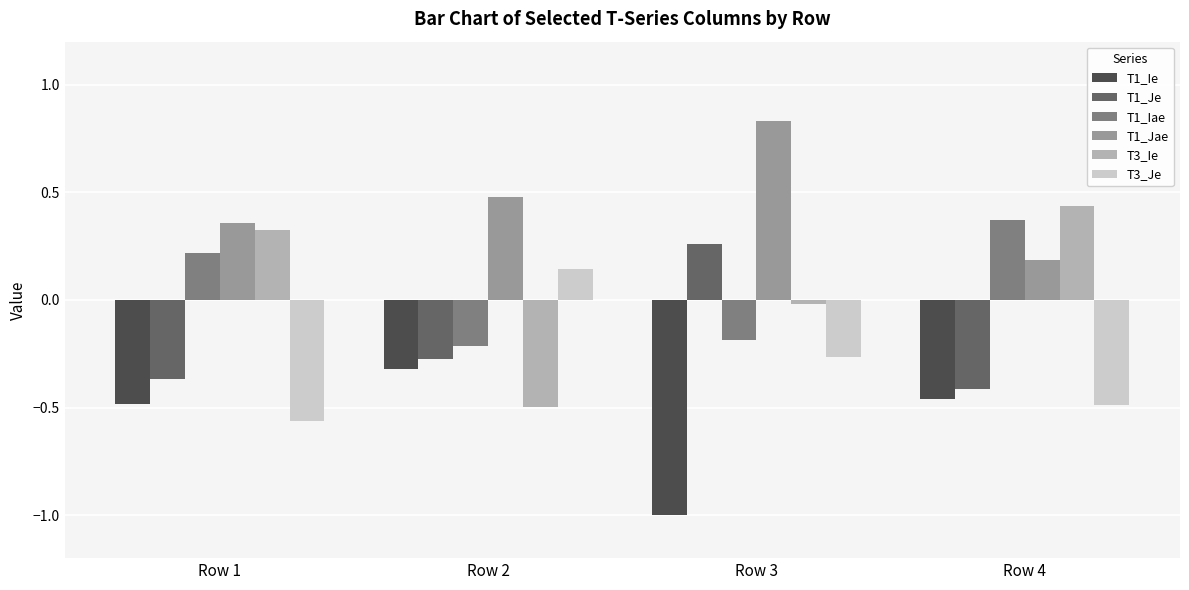

What are all the series names shown in the legend?

T1_Ie, T1_Je, T1_Iae, T1_Jae, T3_Ie, T3_Je